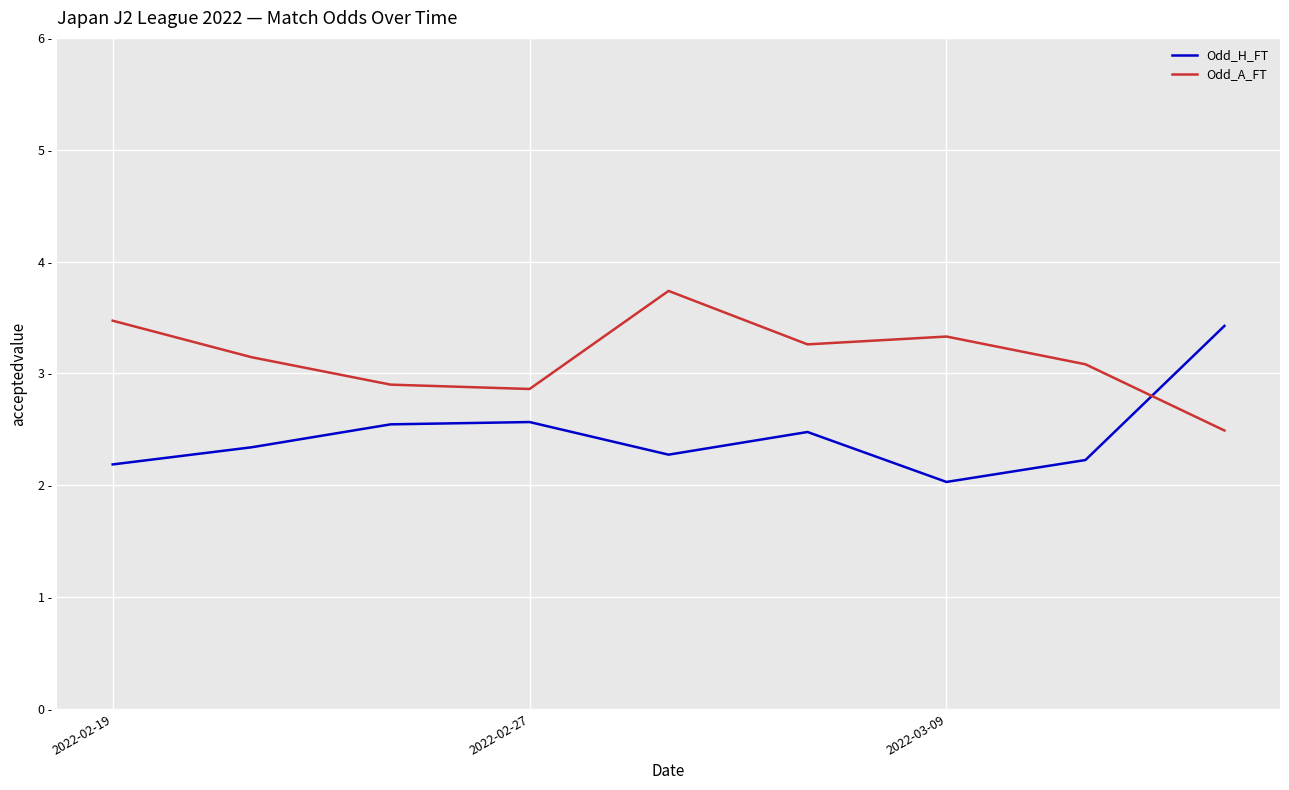

True or false: Odd_H_FT has more than 2 interior local peaks.

False